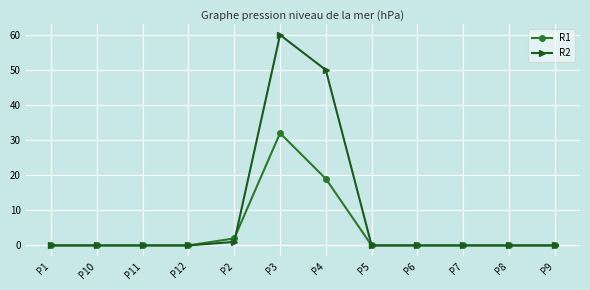

Reading right to left, extract all data points from this chart.

R1: 0	0	0	0	0	19	32	2	0	0	0	0
R2: 0	0	0	0	0	50	60	1	0	0	0	0